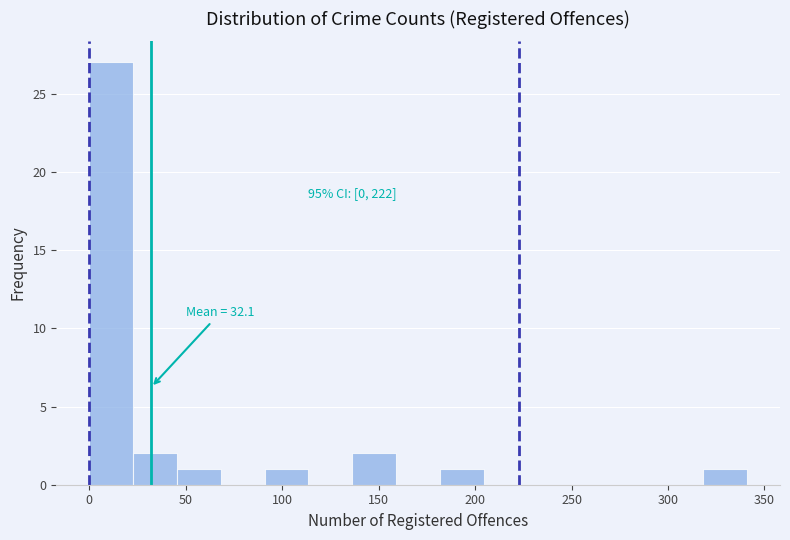

Which range on the x-axis has the tallest bar?

0 to 25